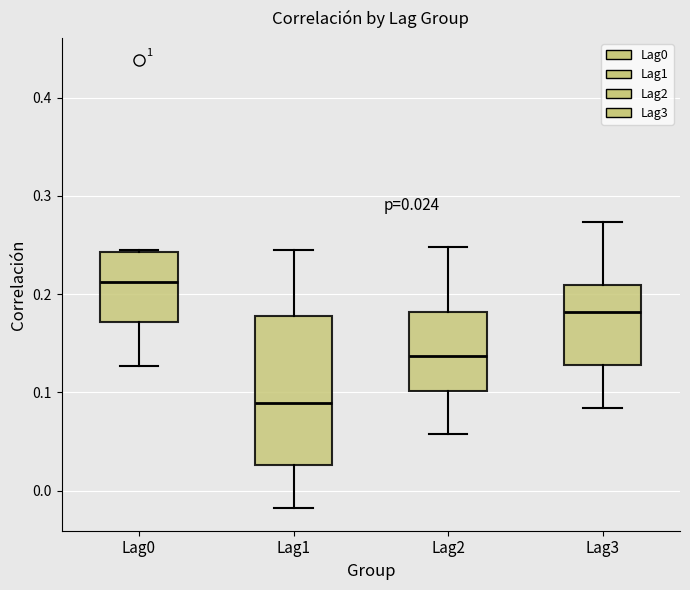

Which box is the tallest, from its lower edge to its upper edge?

Lag1